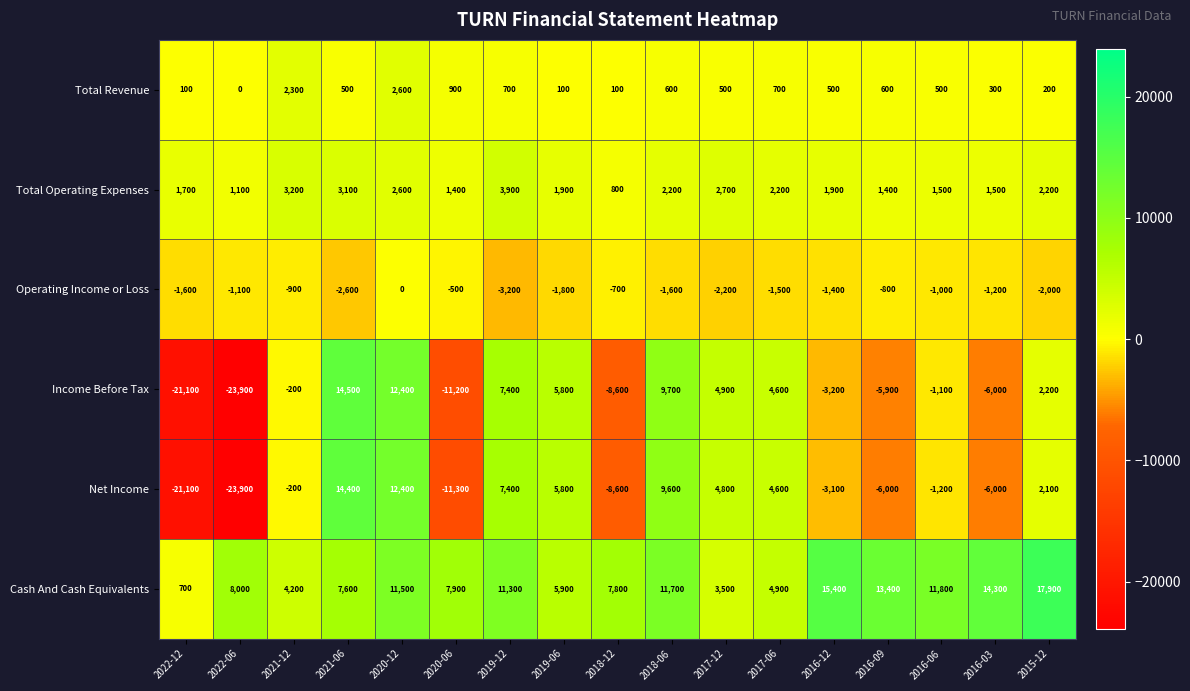

What is the difference between the highest and lowest values at 2018-12?

16400